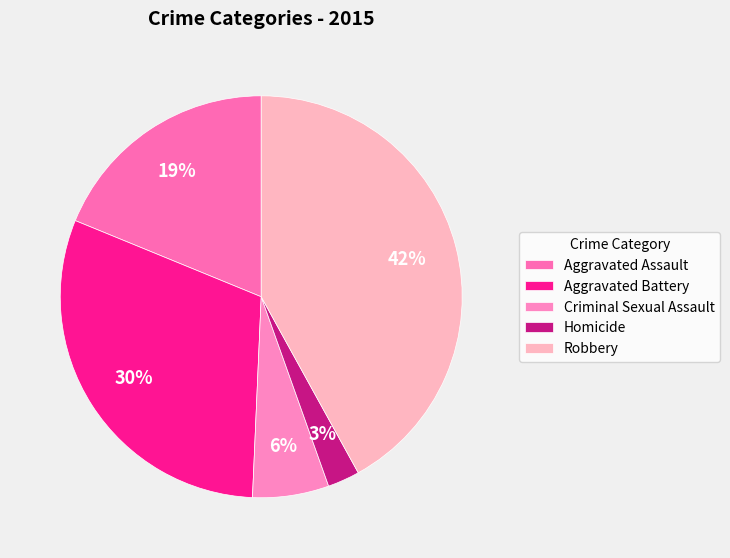

What is the smallest slice in the pie chart?

Homicide